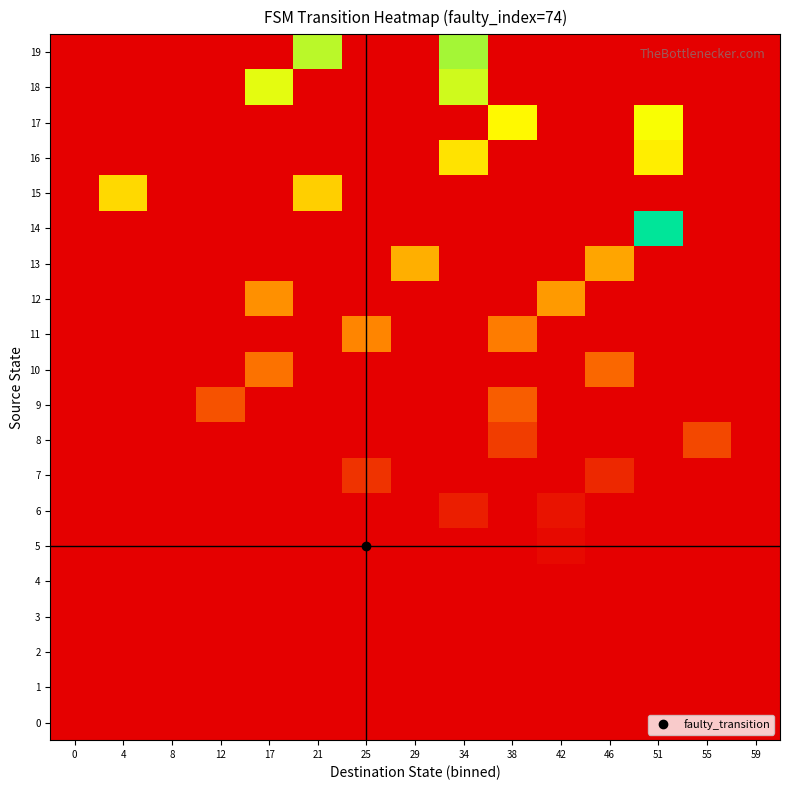

Which series changed the most between 0 and 38?

17